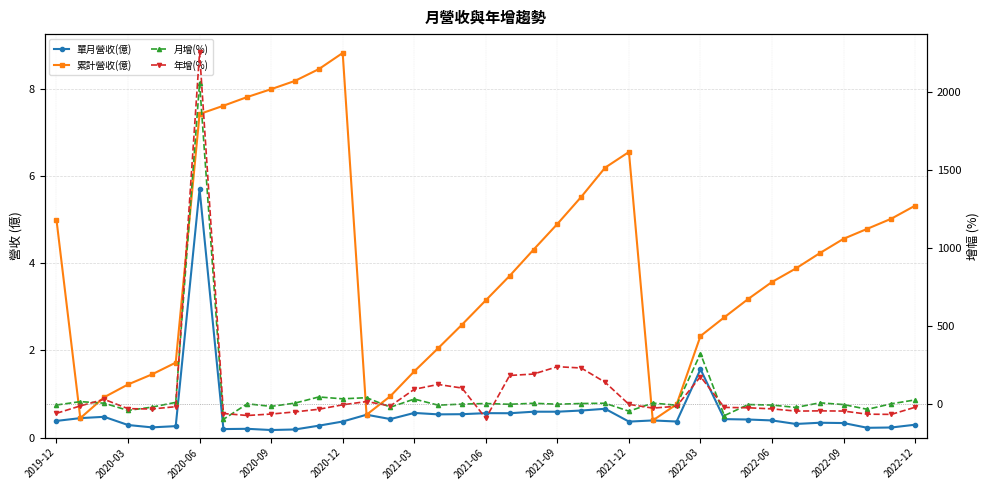

What is the value of the 單月營收(億) point at the 13th from the left?

0.4